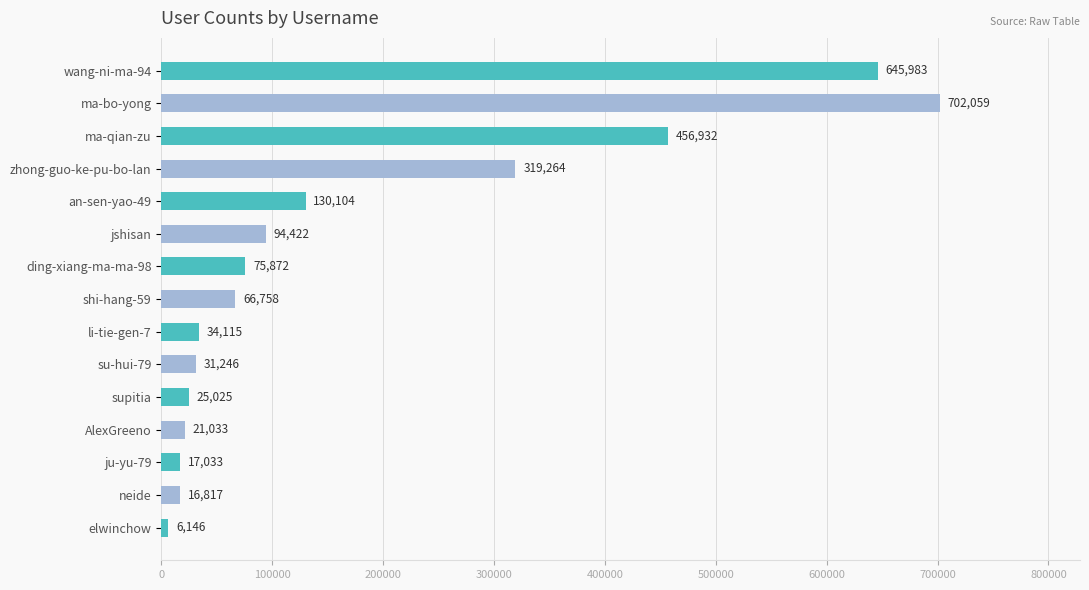

Reading top to bottom, what are all the values shown in this chart?

645983	702059	456932	319264	130104	94422	75872	66758	34115	31246	25025	21033	17033	16817	6146